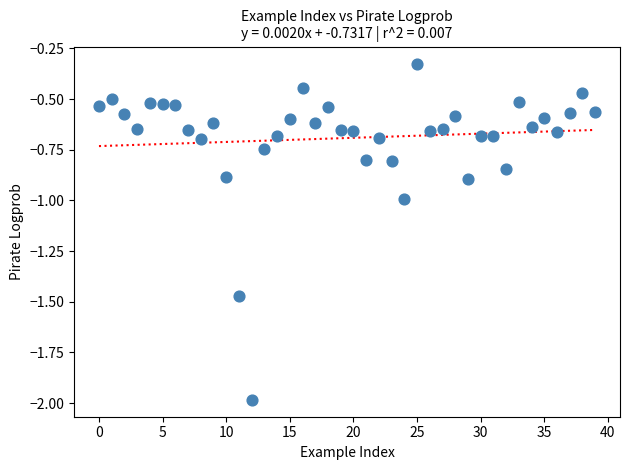

What is the range of Y values (max minus min)?

1.7